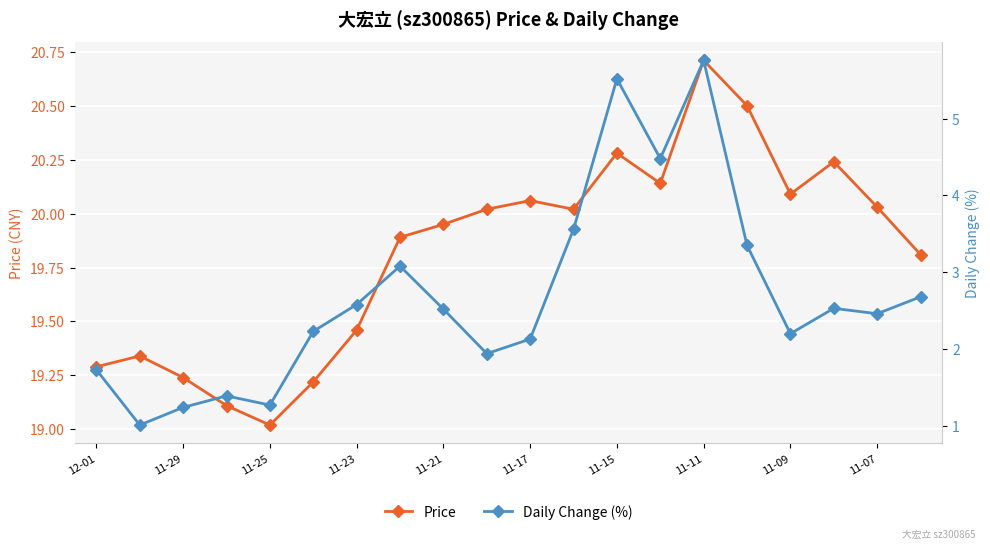

What is the maximum value for Price?

20.7